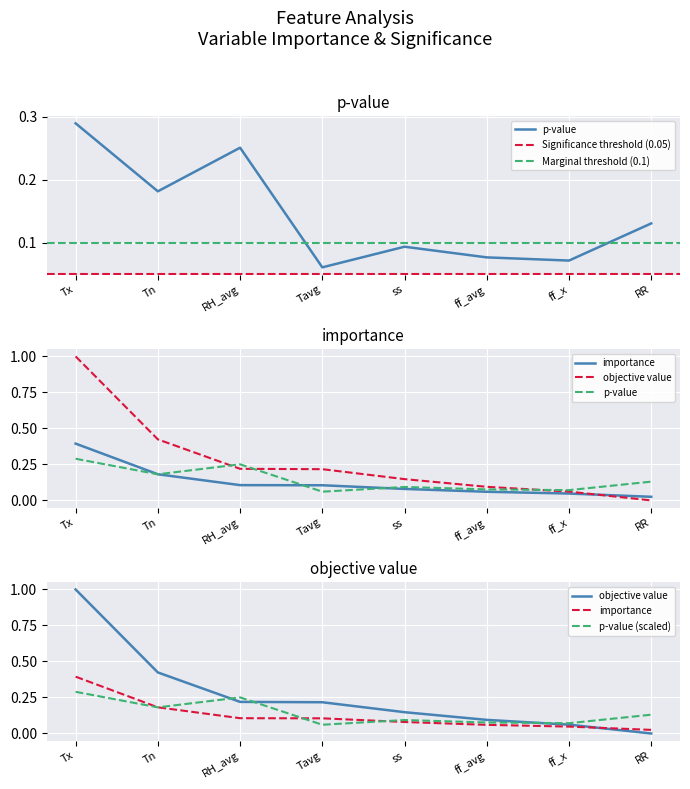

Which has a higher value, RR or ff_avg?

RR